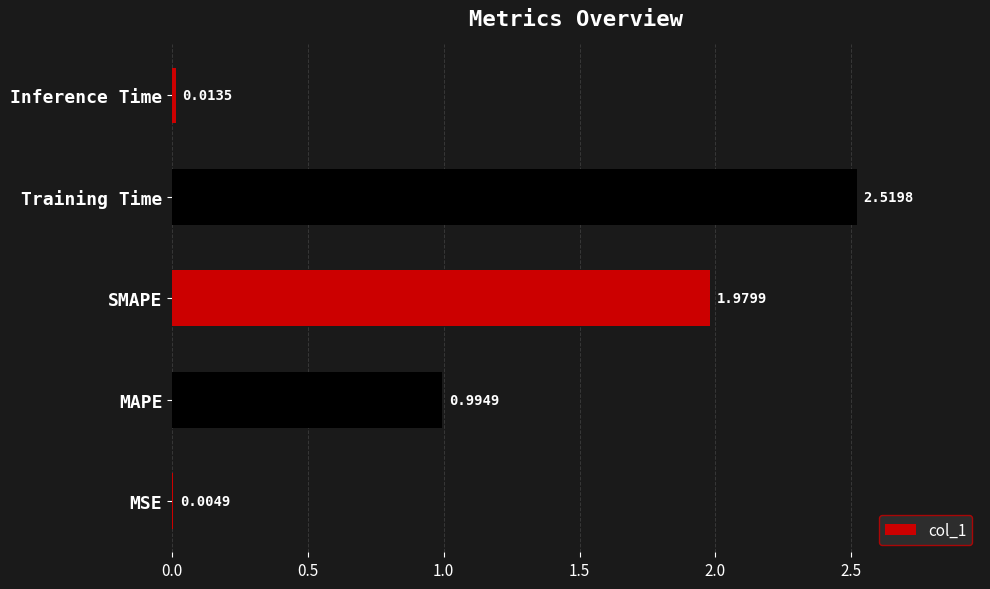

Between Training Time and SMAPE, which is larger?

Training Time